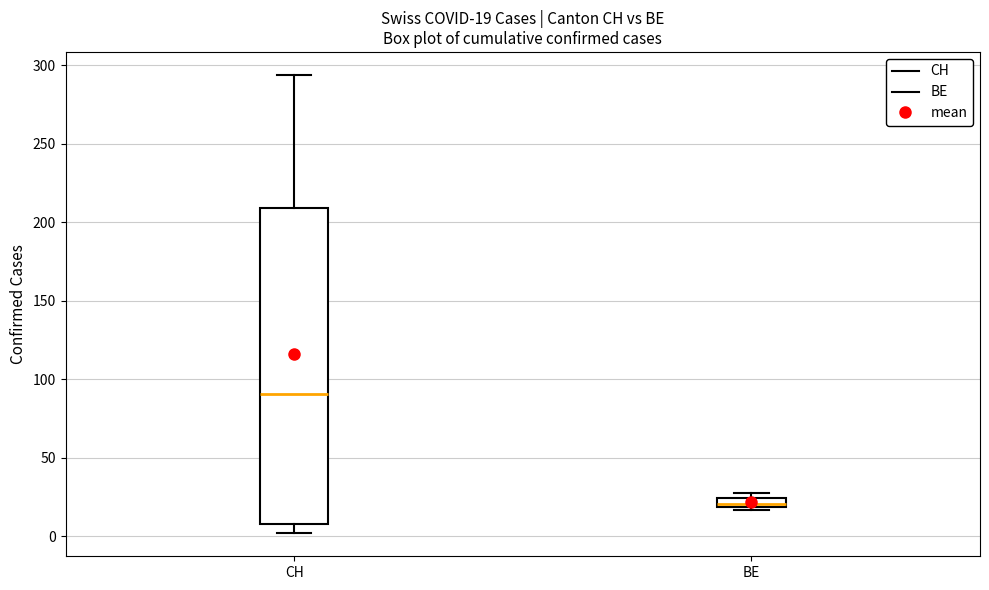

Which box's median line is the lowest?

BE